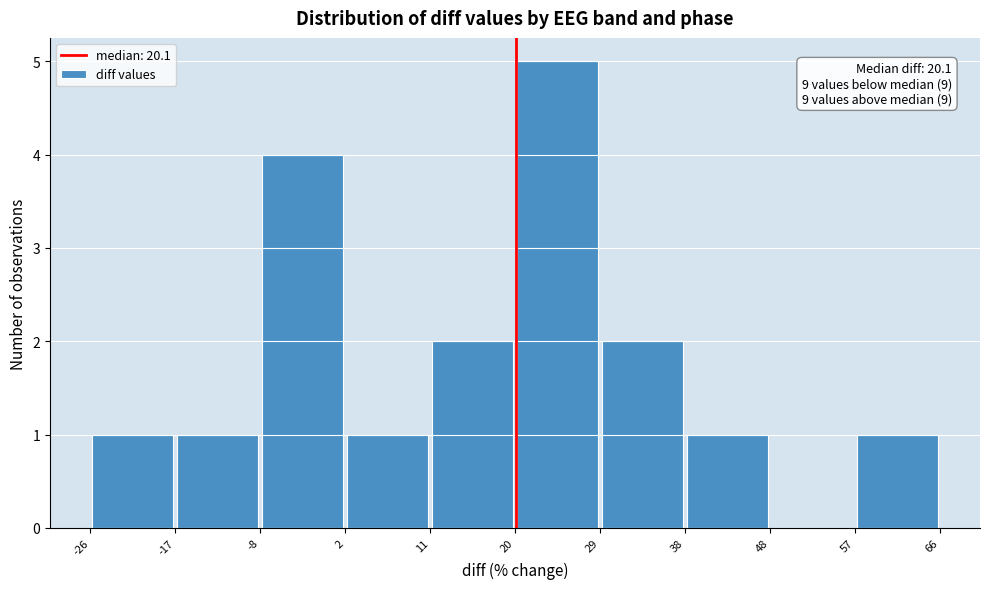

Which range on the x-axis has the tallest bar?

20 to 29